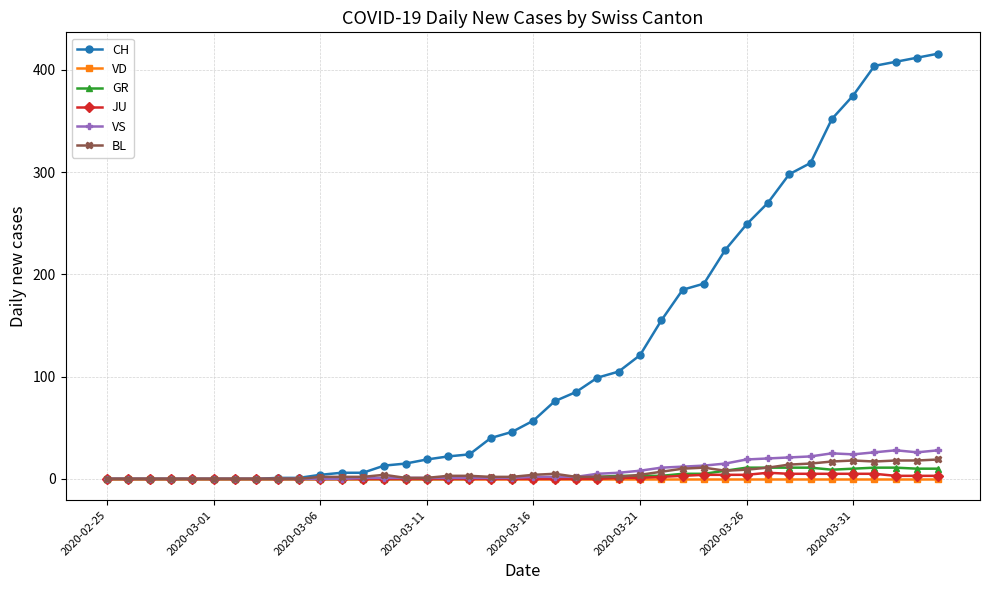

What is the greatest value displayed?

416